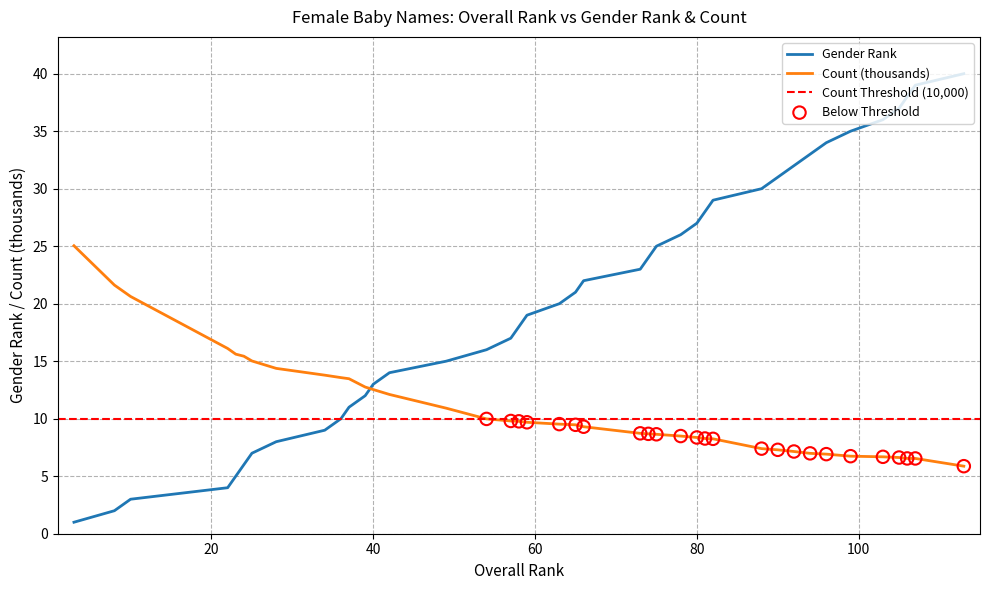

What is the minimum value for Count (thousands)?

5.9